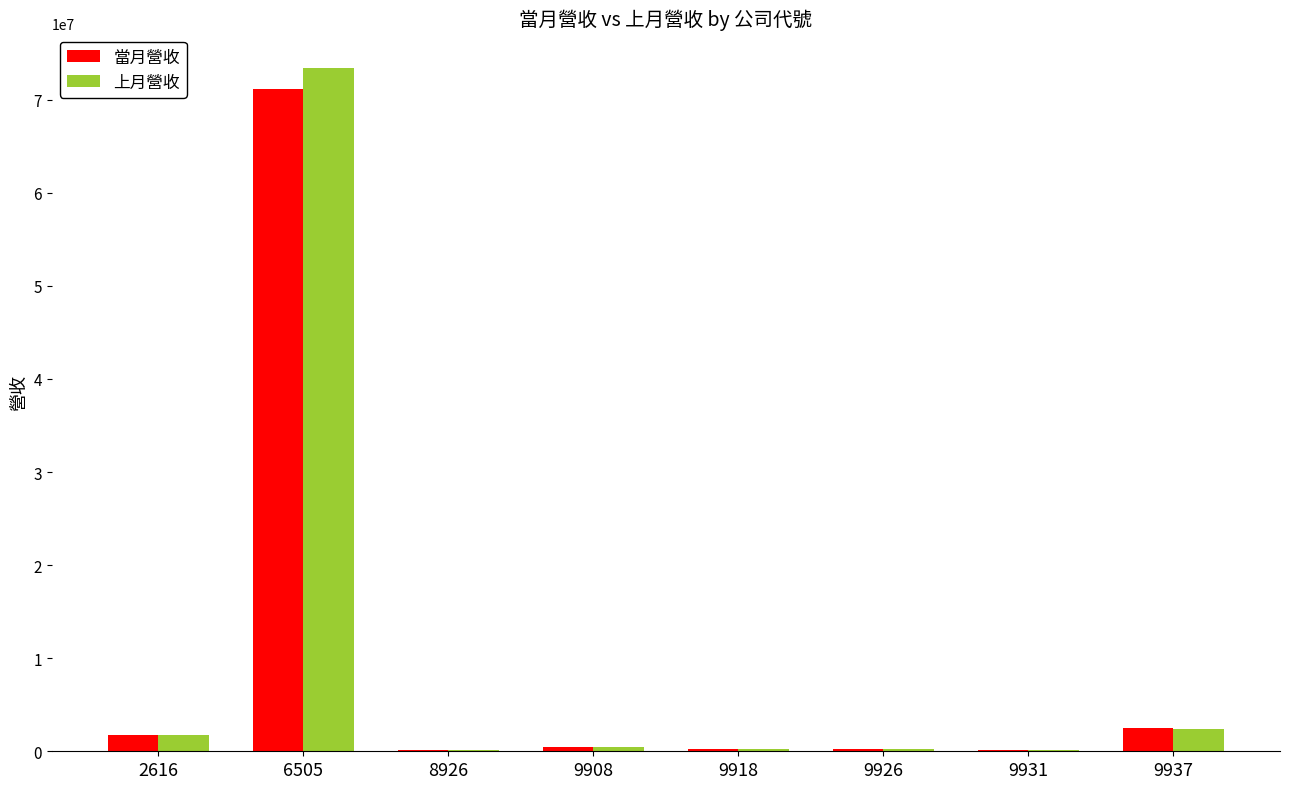

Which series changed the most between 6505 and 9931?

上月營收